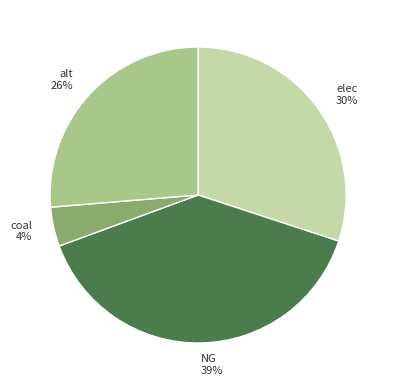

Between elec and coal, which is larger?

elec